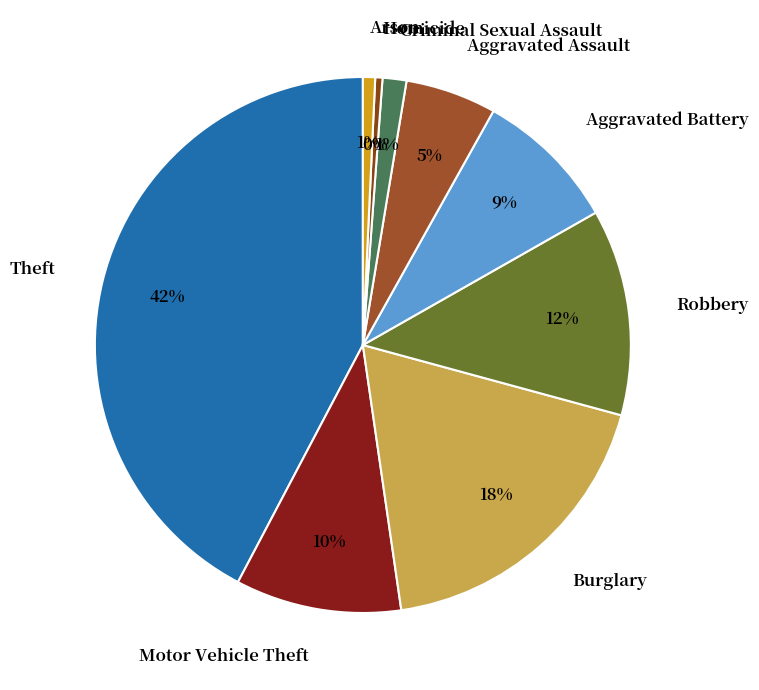

What is the largest slice in the pie chart?

Theft